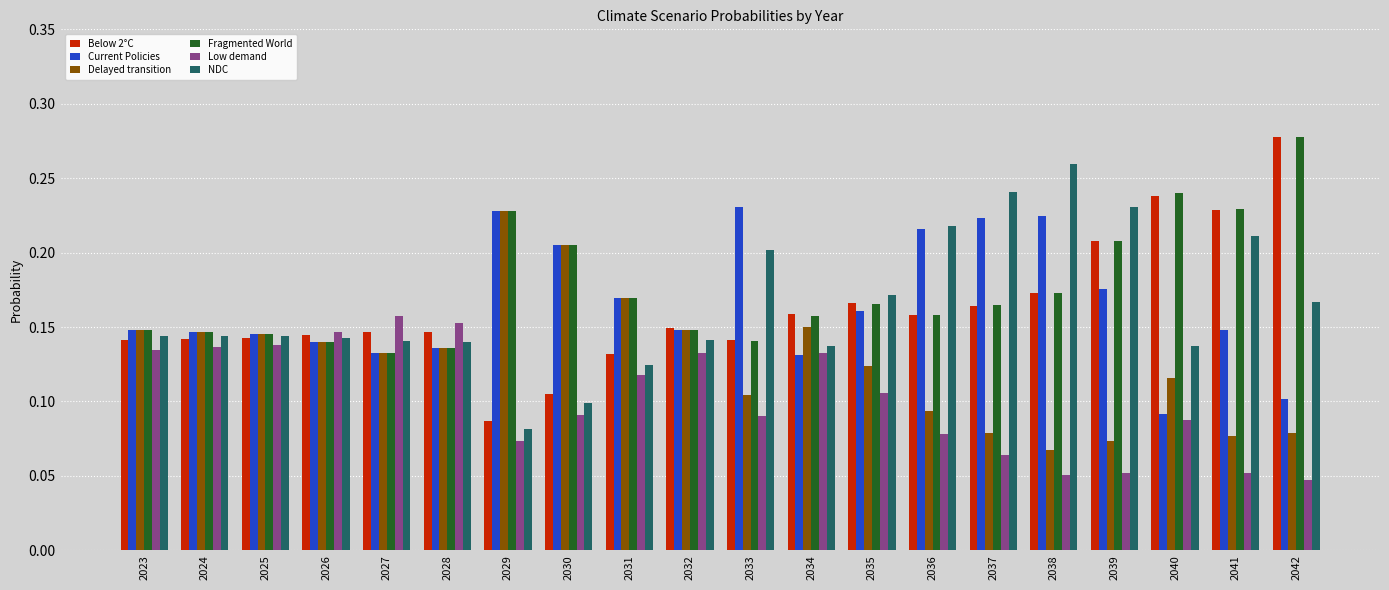

What are all the series names shown in the legend?

Below 2°C, Current Policies, Delayed transition, Fragmented World, Low demand, NDC